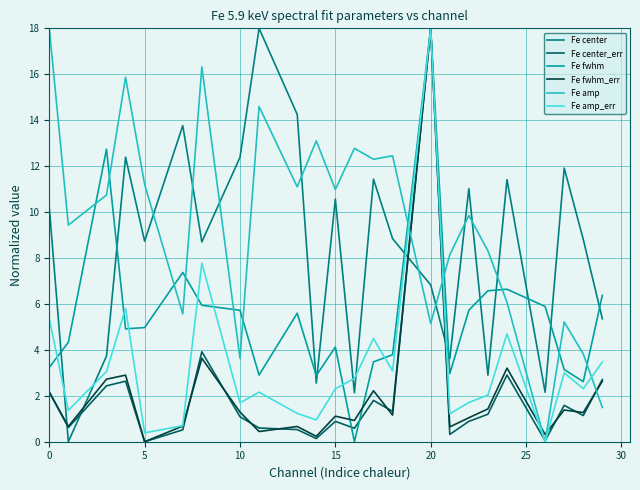

What is the sum of all Fe amp values?

226.1